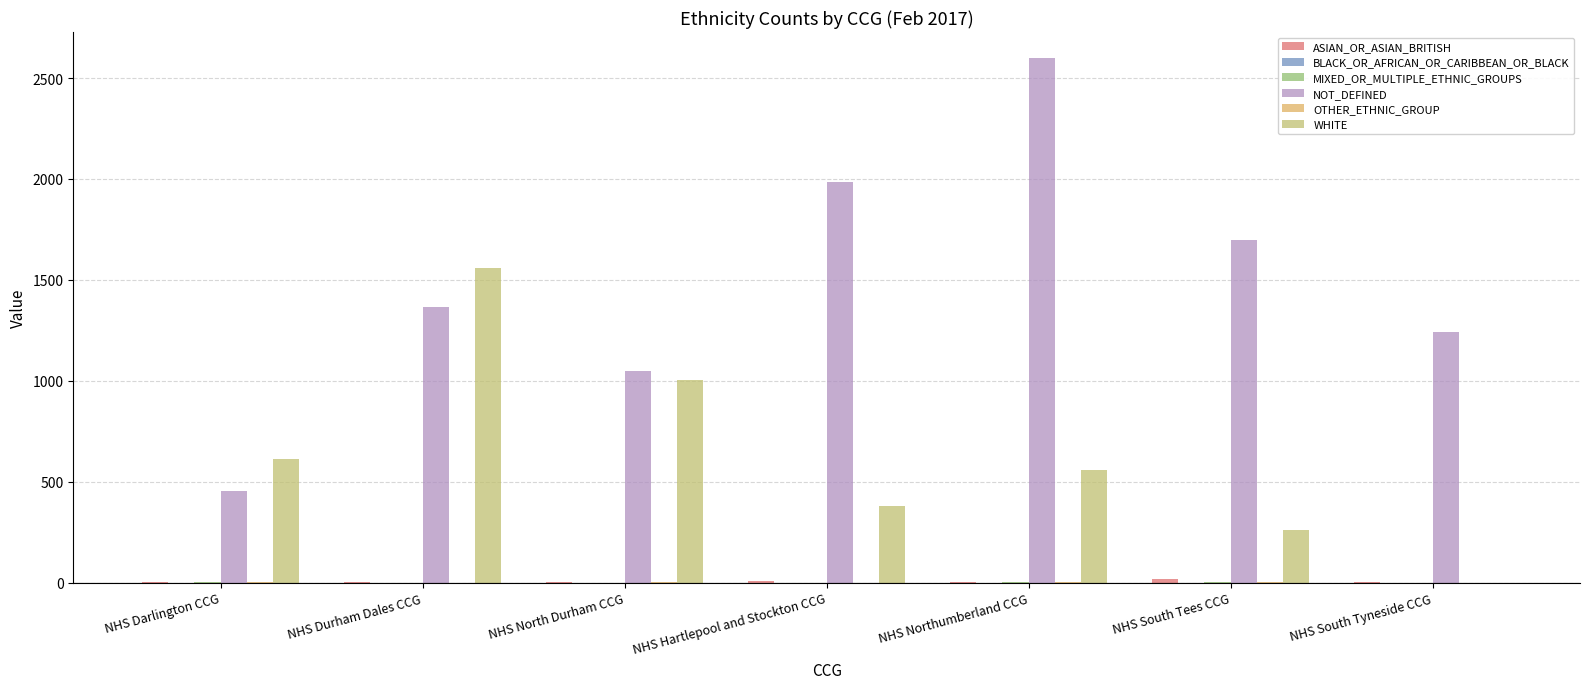

What is the label of the 7th bar from the right?

NHS Darlington CCG